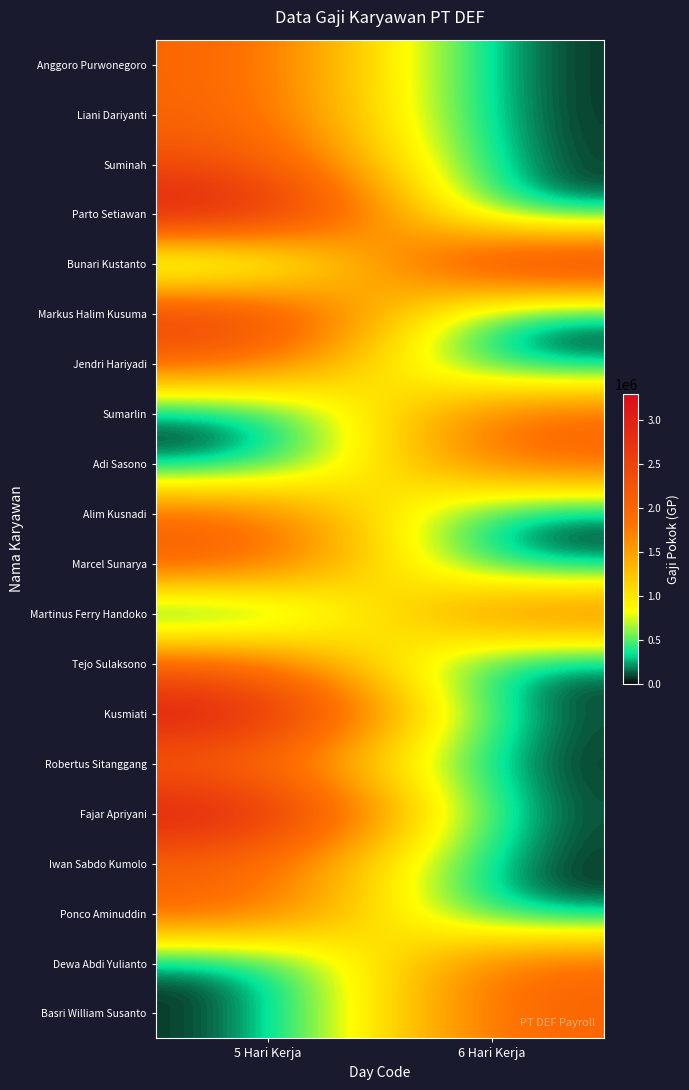

Which label corresponds to the smallest value in the chart?

6 Hari Kerja